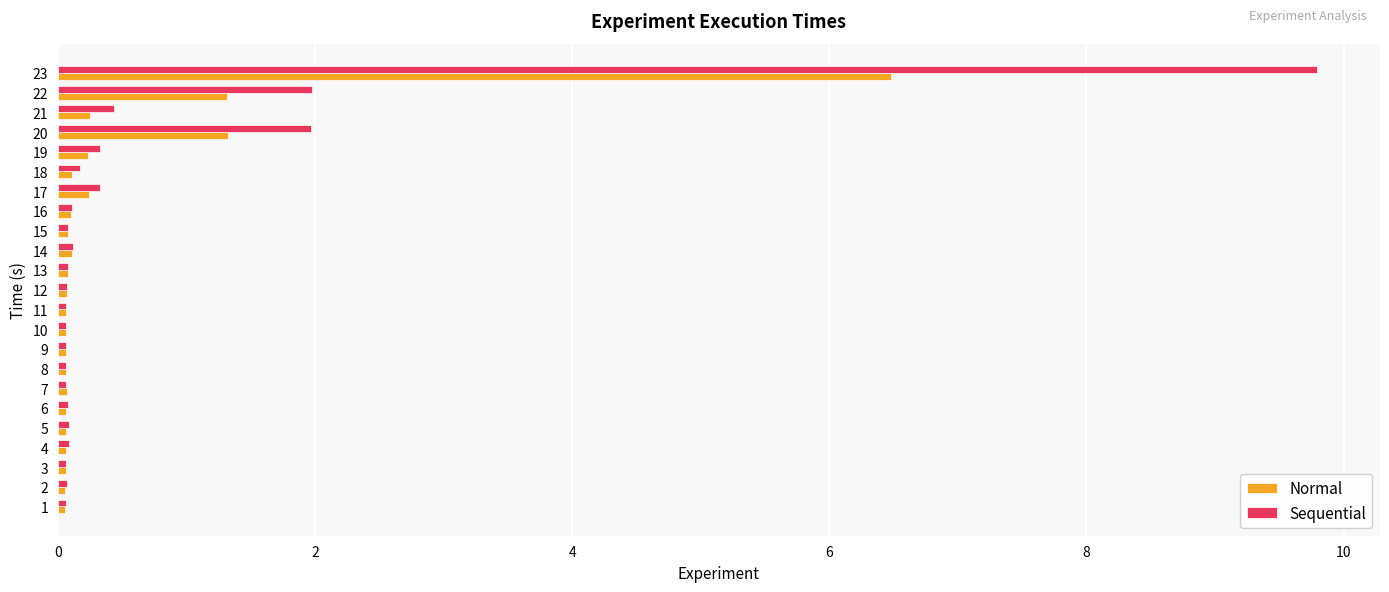

At how many categories does at least one series exceed 4?

1